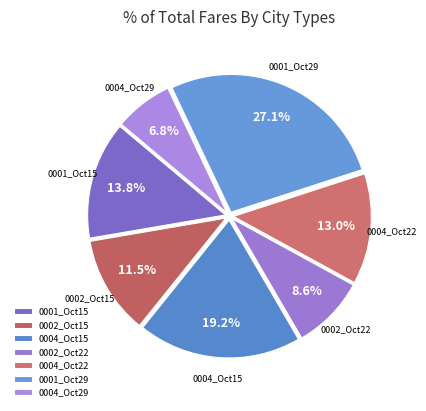

What is the smallest slice in the pie chart?

0004_Oct29